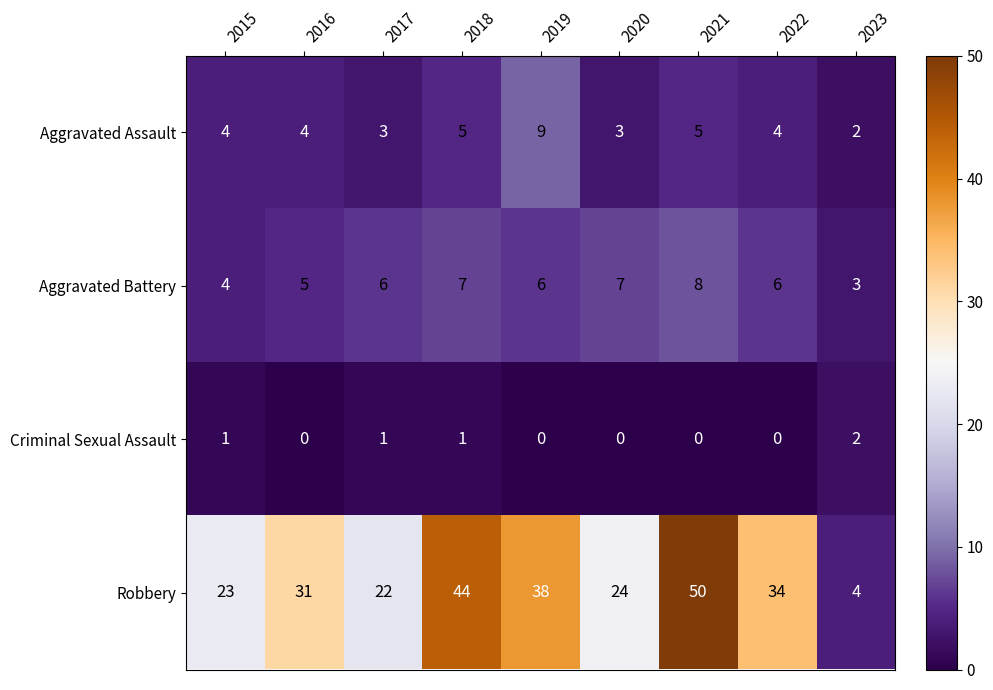

What is the maximum value for Aggravated Battery?

8